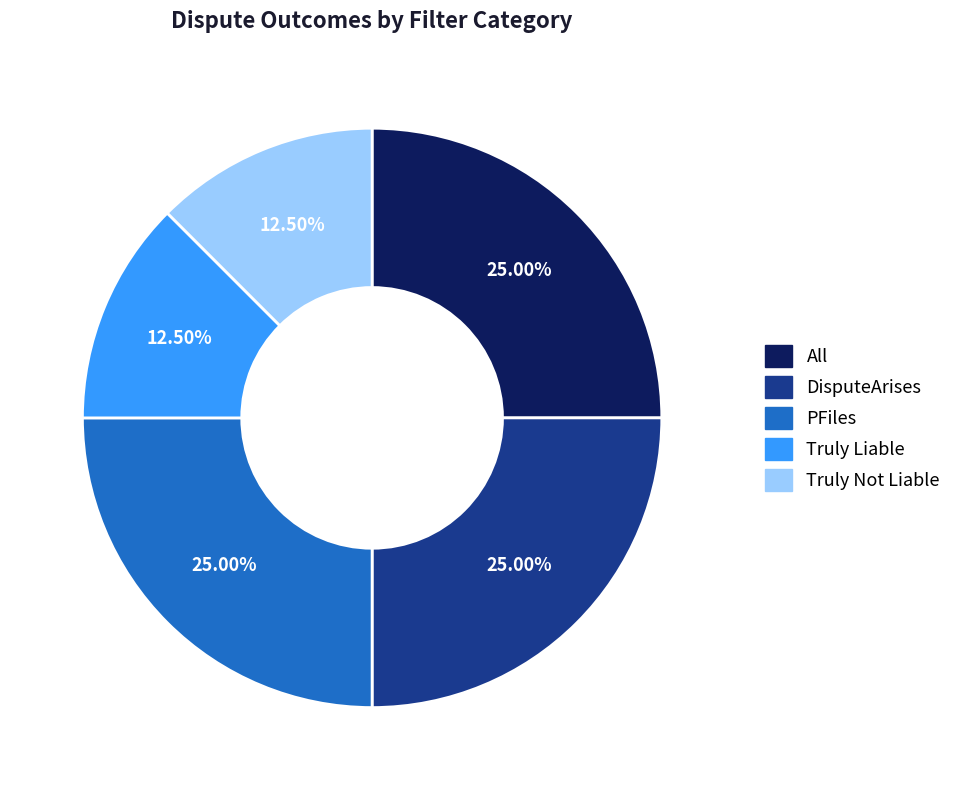

Does PFiles account for over 50% of the chart?

No